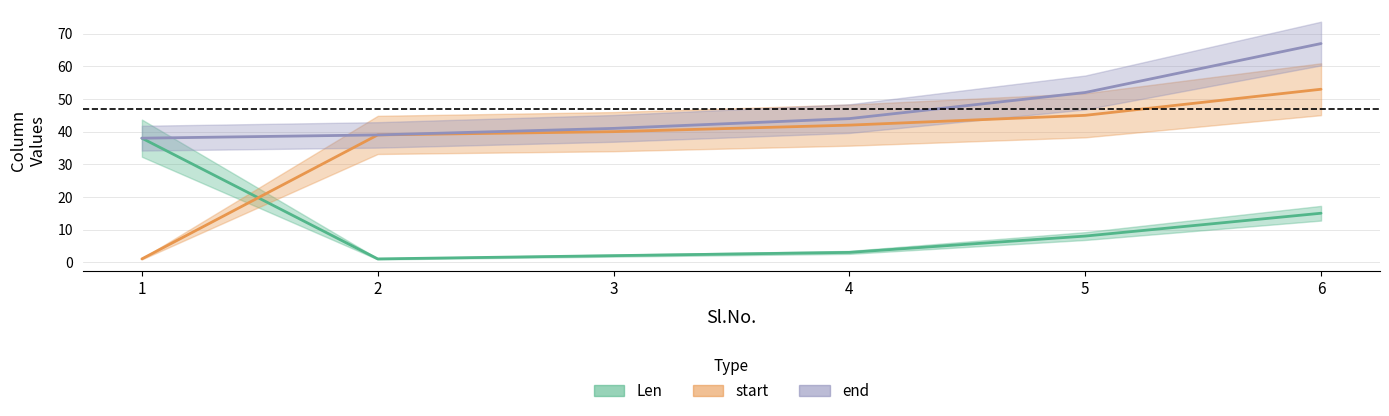

Reading right to left, list all the values displayed in this chart.

Len: 6=15	5=8	4=3	3=2	2=1	1=38
start: 6=53	5=45	4=42	3=40	2=39	1=1
end: 6=67	5=52	4=44	3=41	2=39	1=38